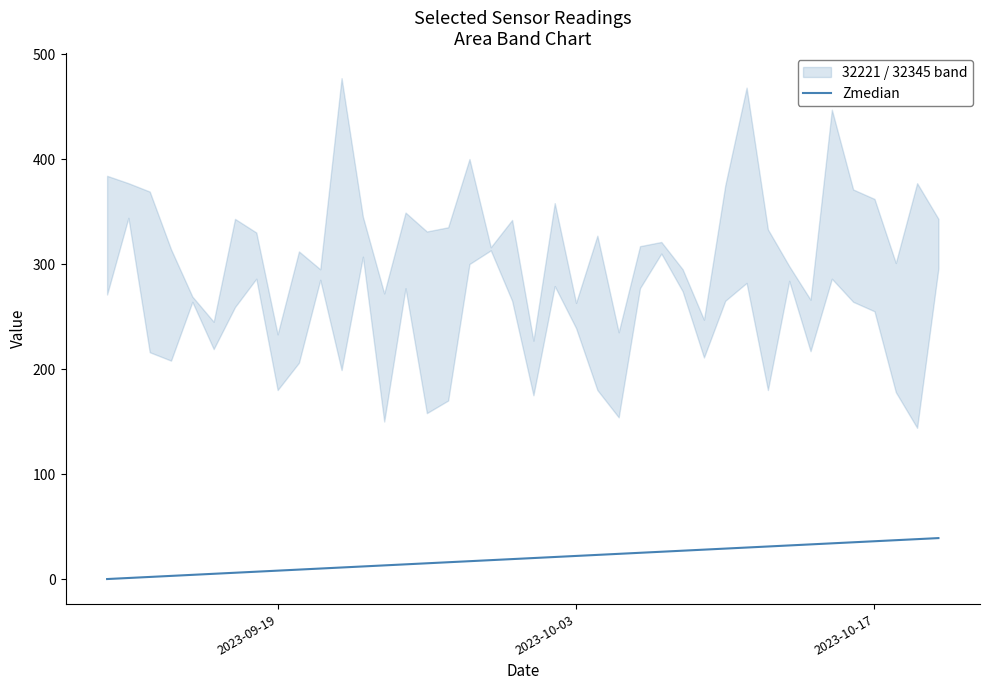

True or false: there are more than 0 points higher than both neighbors.

False